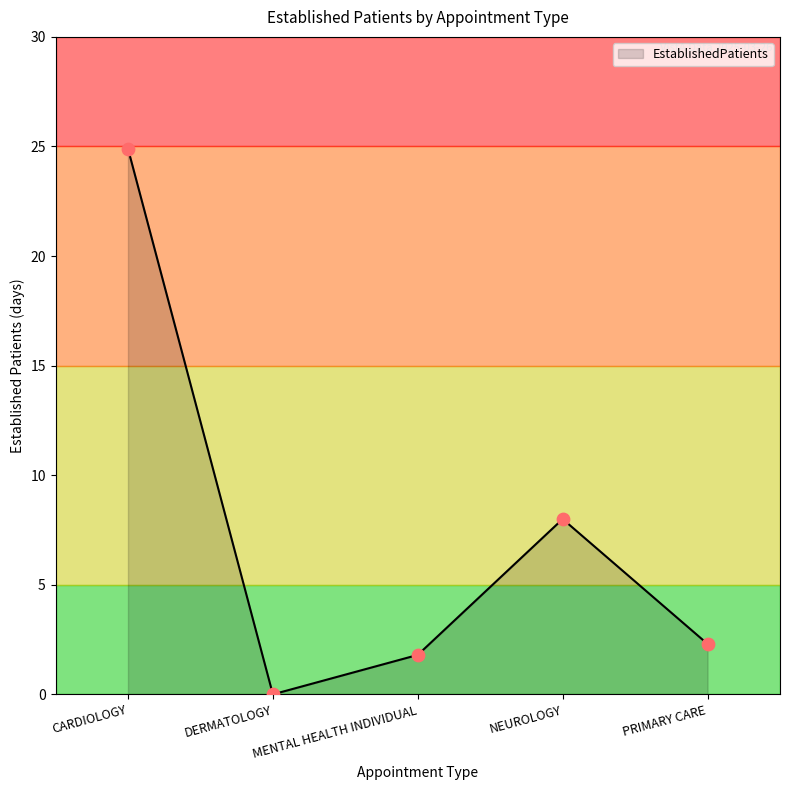

Between PRIMARY CARE and NEUROLOGY, which is larger?

NEUROLOGY